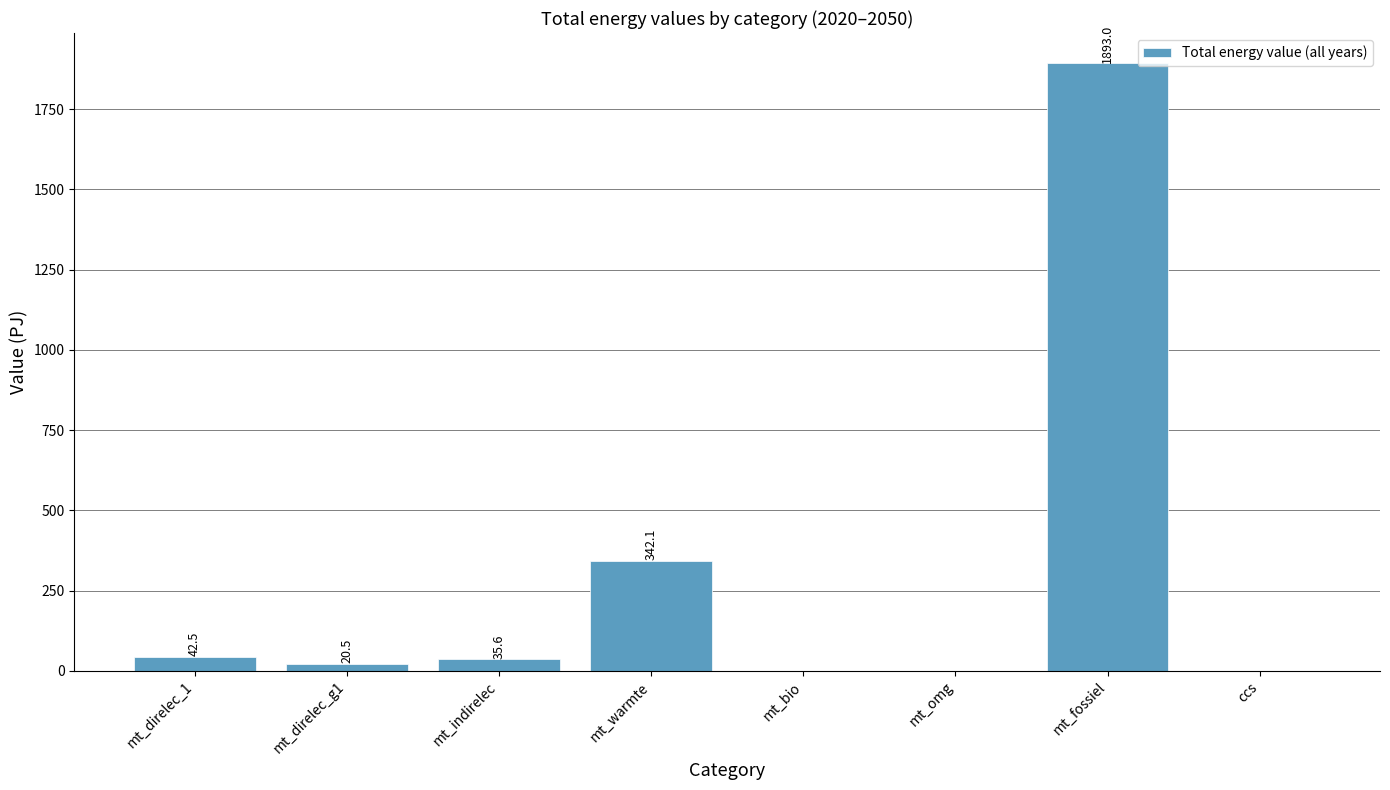

Reading right to left, transcribe all the data shown in this chart.

0.0	1893.0	0.0	0.0	342.1	35.6	20.5	42.5